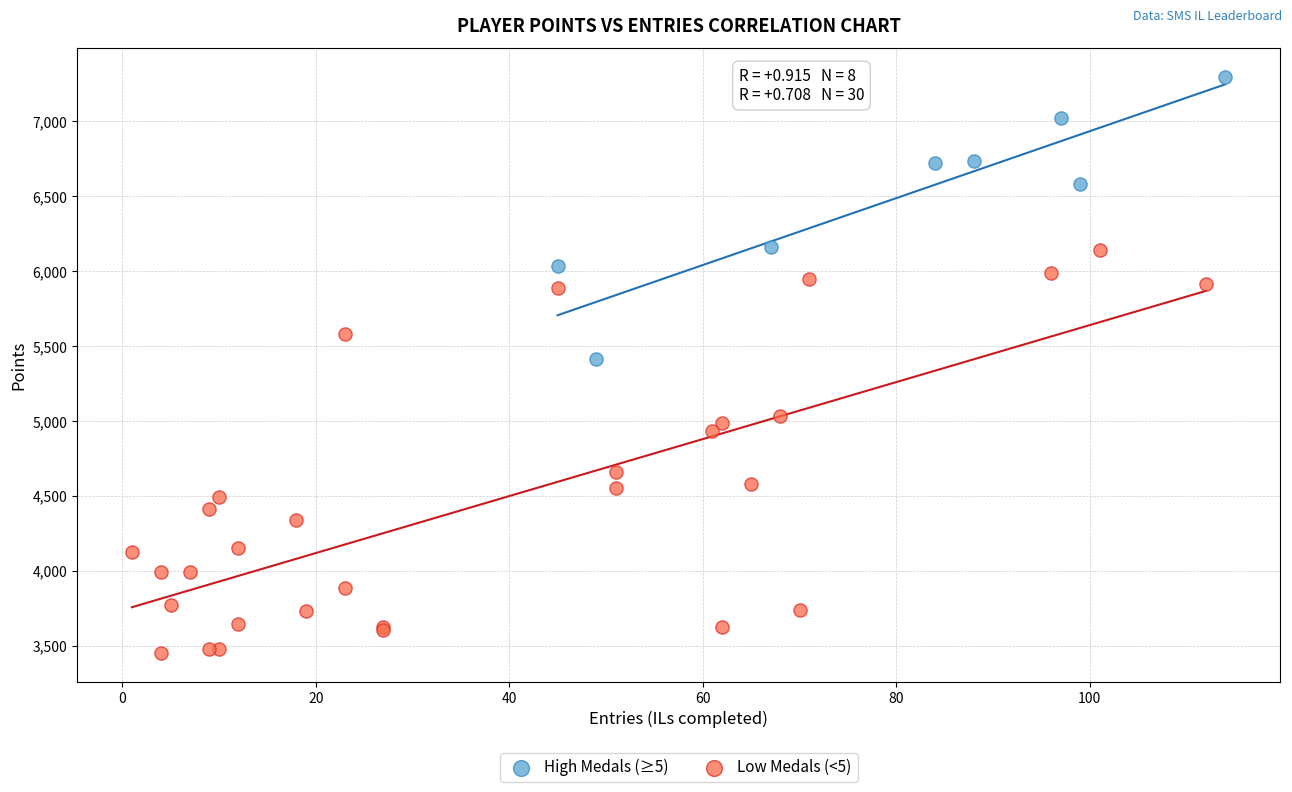

Which series has the widest spread of Y values?

Low Medals (<5)